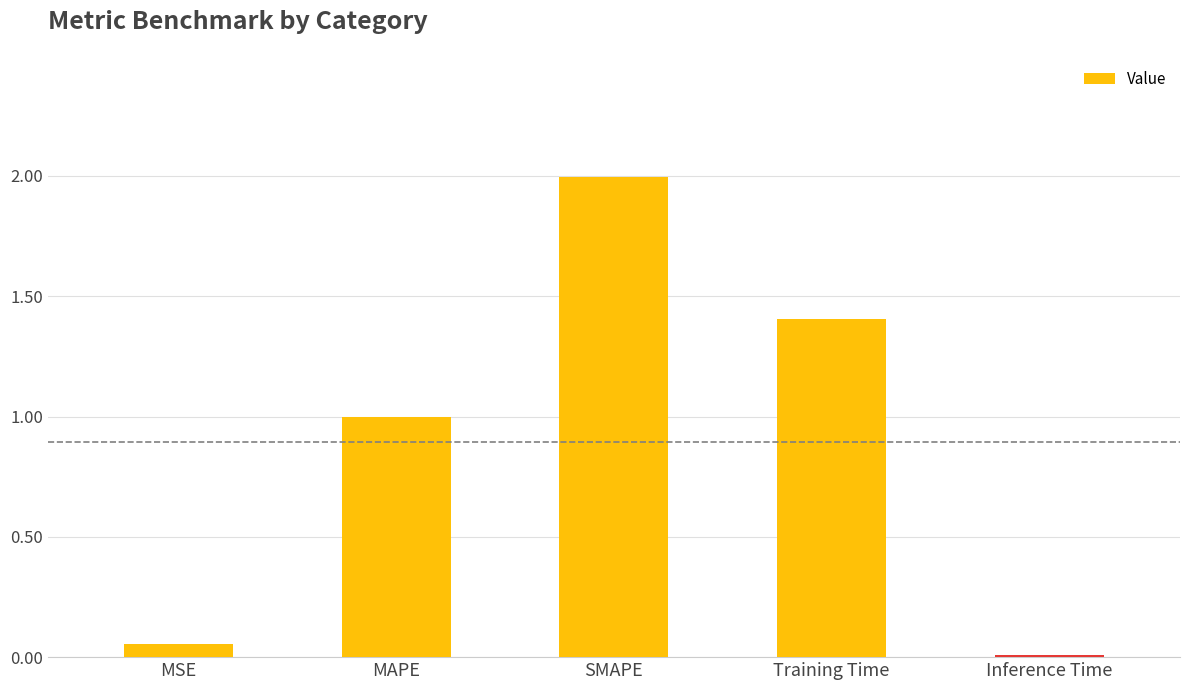

Count the number of data series in this chart.

1